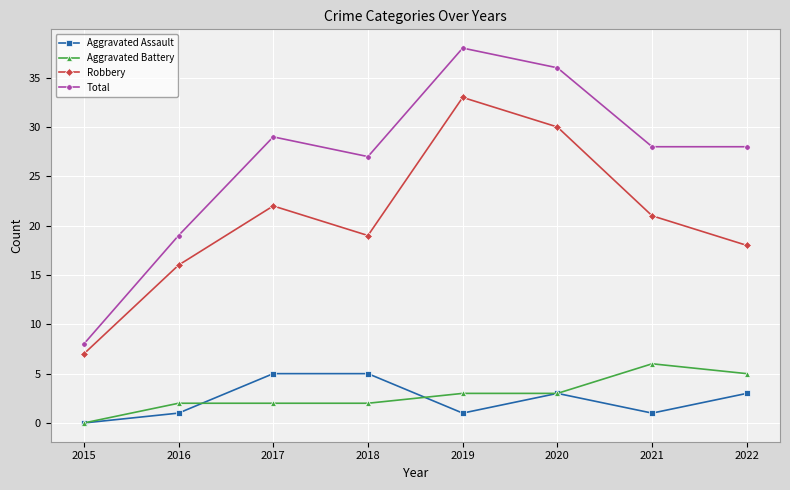

At 2022, list the series in order from smallest to largest.

Aggravated Assault, Aggravated Battery, Robbery, Total